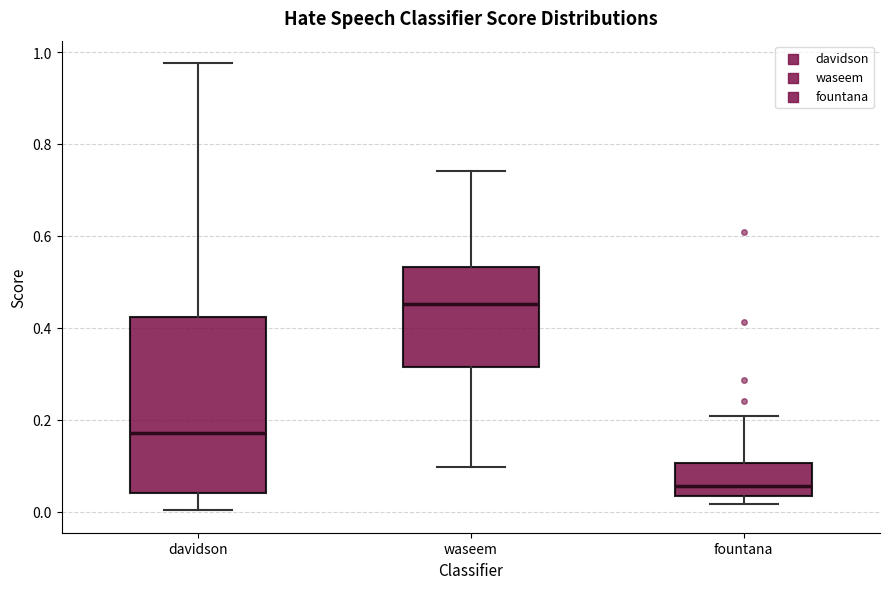

Reading left to right, read every box against the y-axis: the position of its median line, the range the box covers, and the ends of its whiskers. The values are not printed on the chart, so give them approximately, as read against the axis.

davidson: median 0.18, box 0.04 to 0.42, whiskers 0.00 to 0.98
waseem: median 0.46, box 0.32 to 0.54, whiskers 0.10 to 0.74
fountana: median 0.06, box 0.04 to 0.10, whiskers 0.02 to 0.20